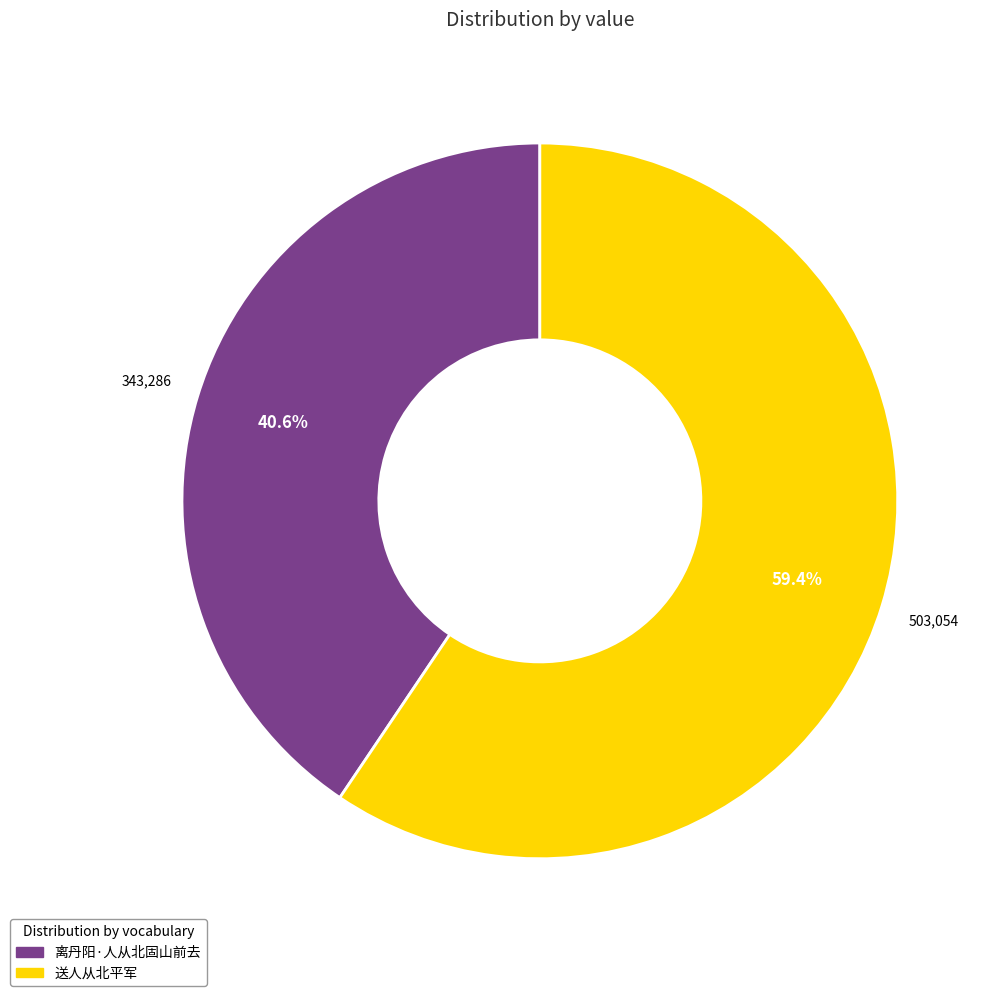

Is there any slice that represents more than half of the pie?

Yes